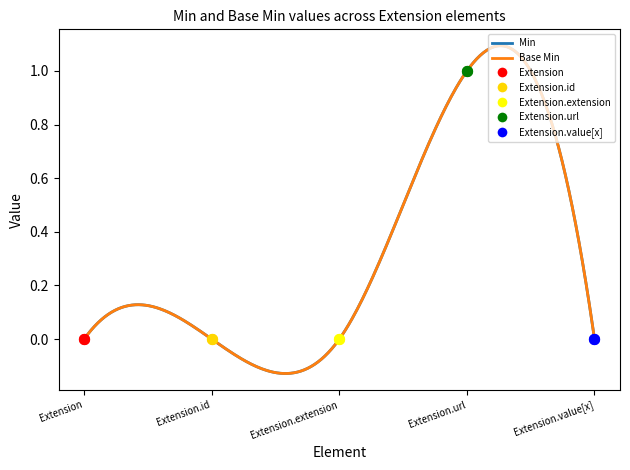

Which series contains the highest Y value?

Min